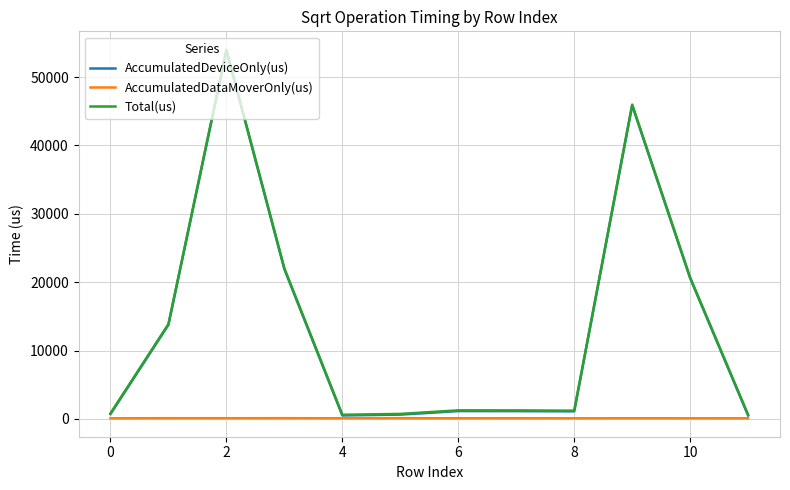

Does the chart display data point markers on the line(s)?

No